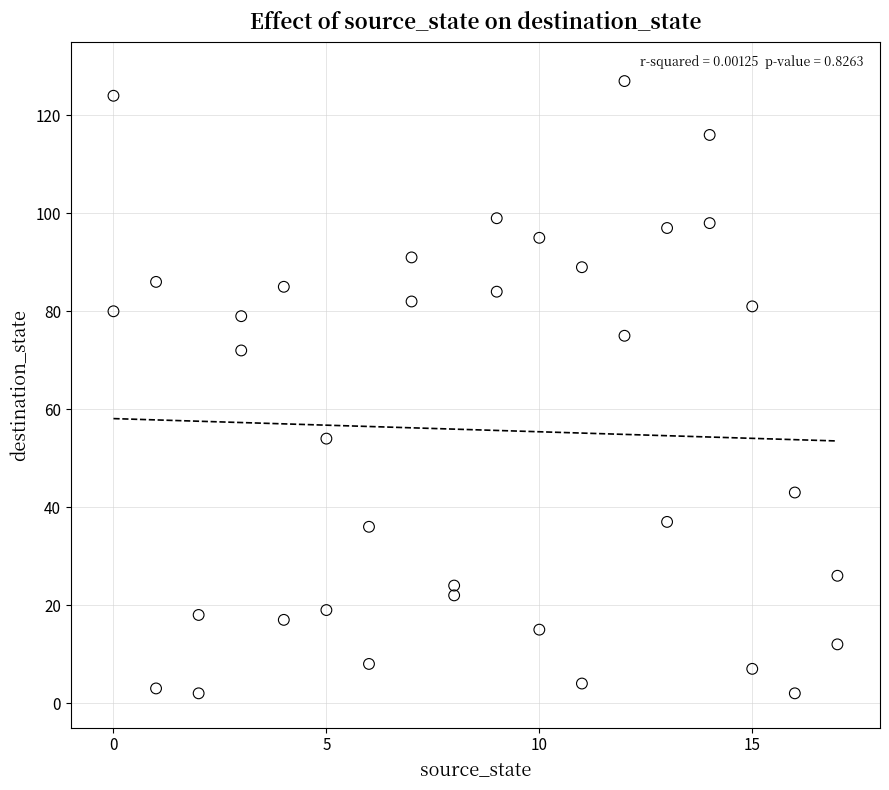

What Y value in the scatter plot is closest to 64?

72